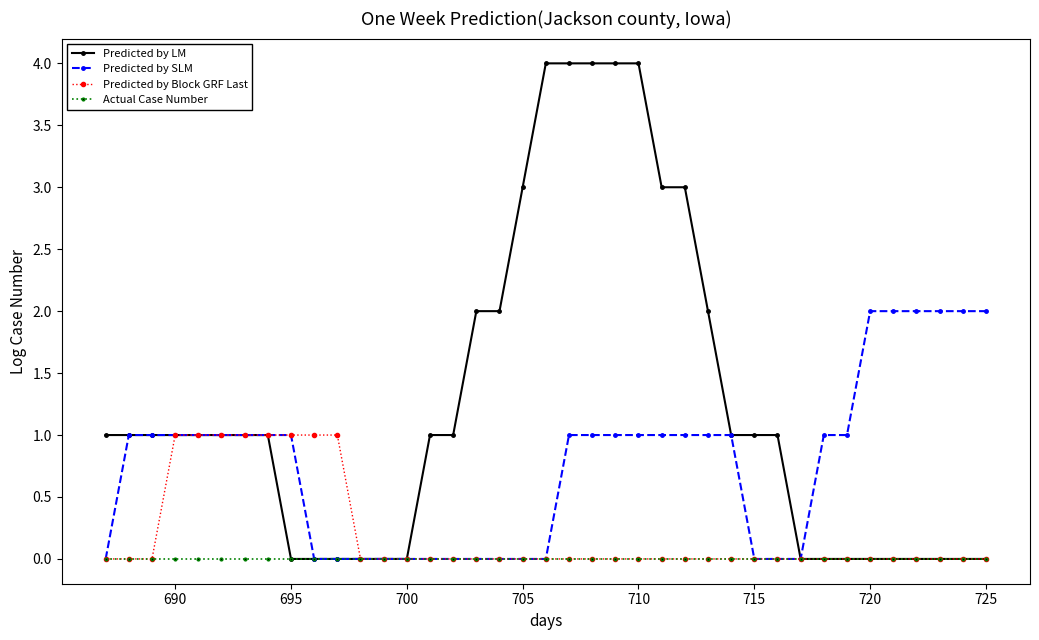

Rank the series by their maximum value, from highest to lowest.

Predicted by LM, Predicted by SLM, Predicted by Block GRF Last, Actual Case Number